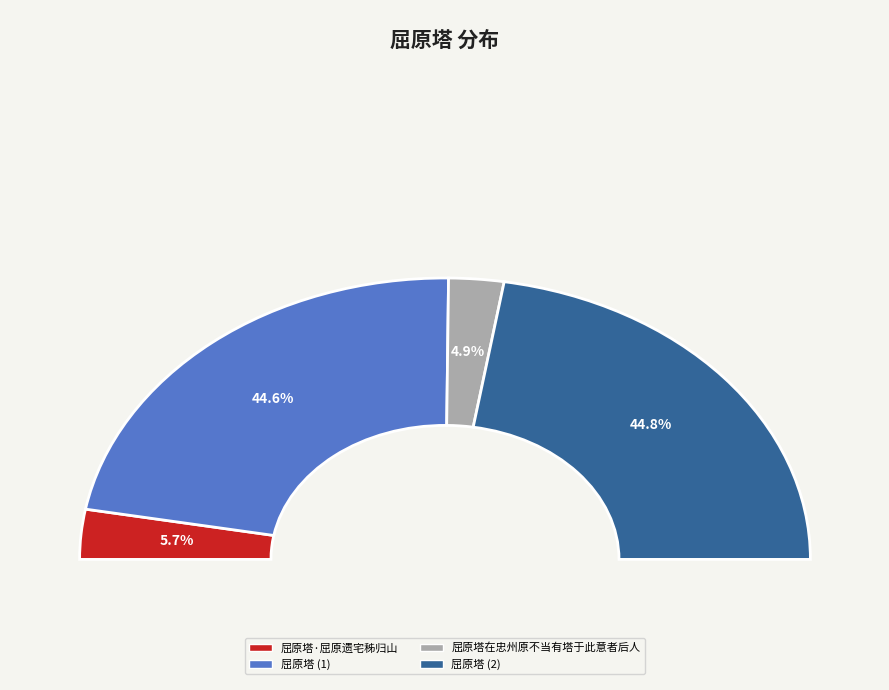

To the nearest percent, what is the difference between the largest and smallest slice percentages?

40%